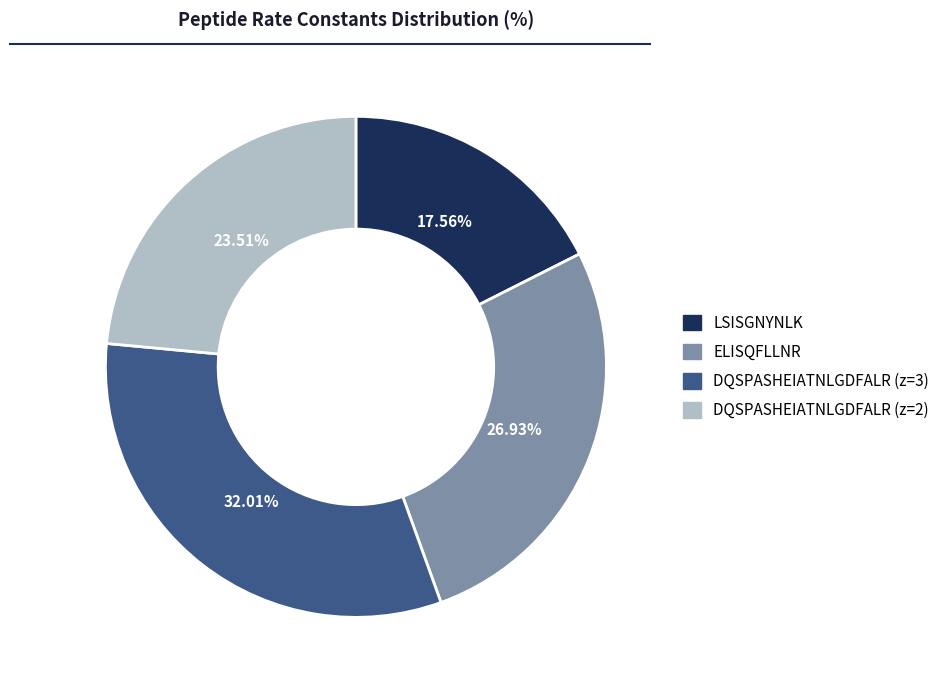

The DQSPASHEIATNLGDFALR (z=2) slice represents 24% of the pie. True or false?

True